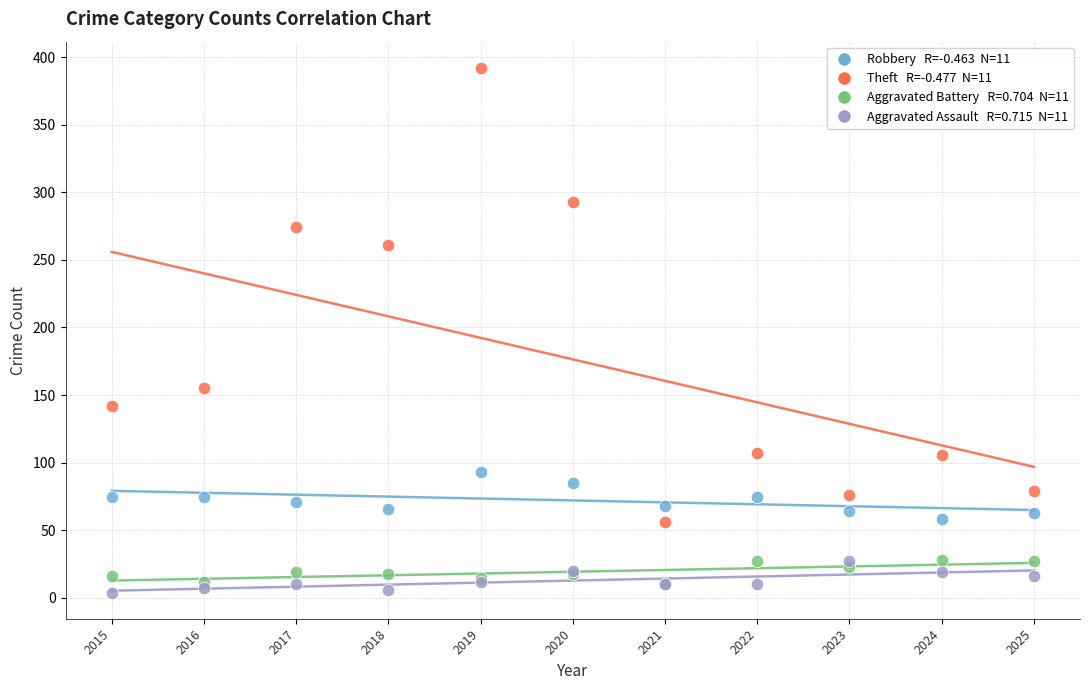

Across all series, what Y value is closest to 198?

155